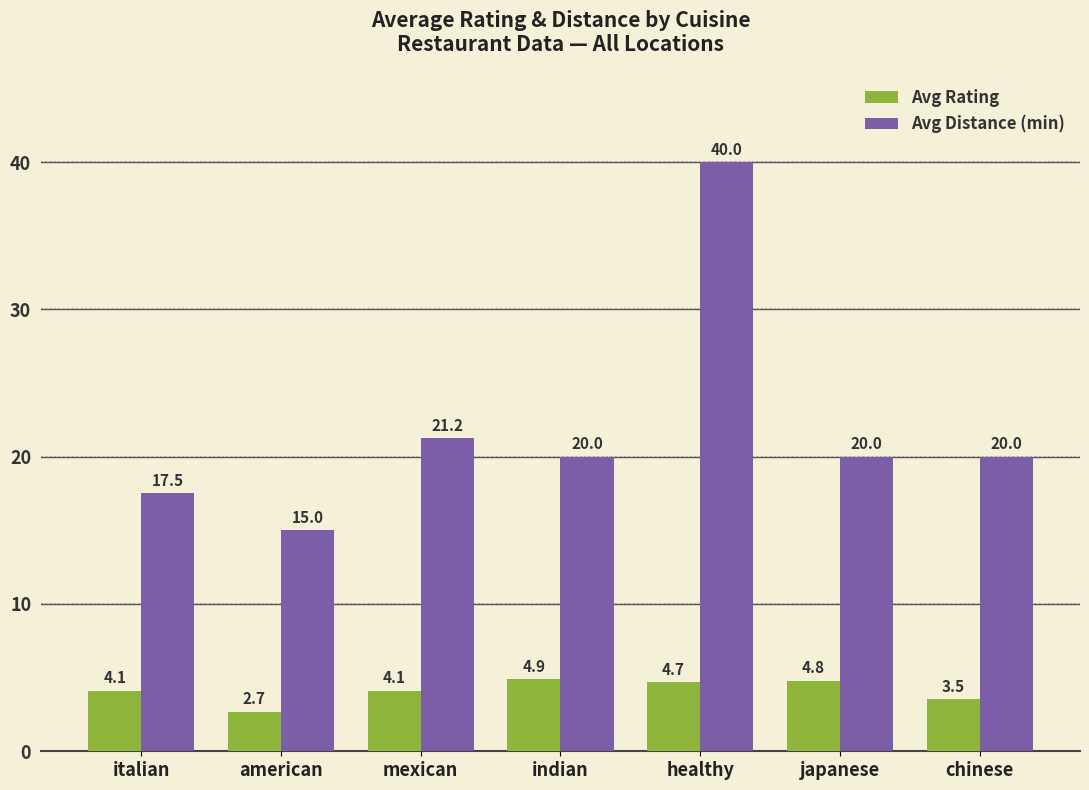

How many categories are shown in the chart?

7